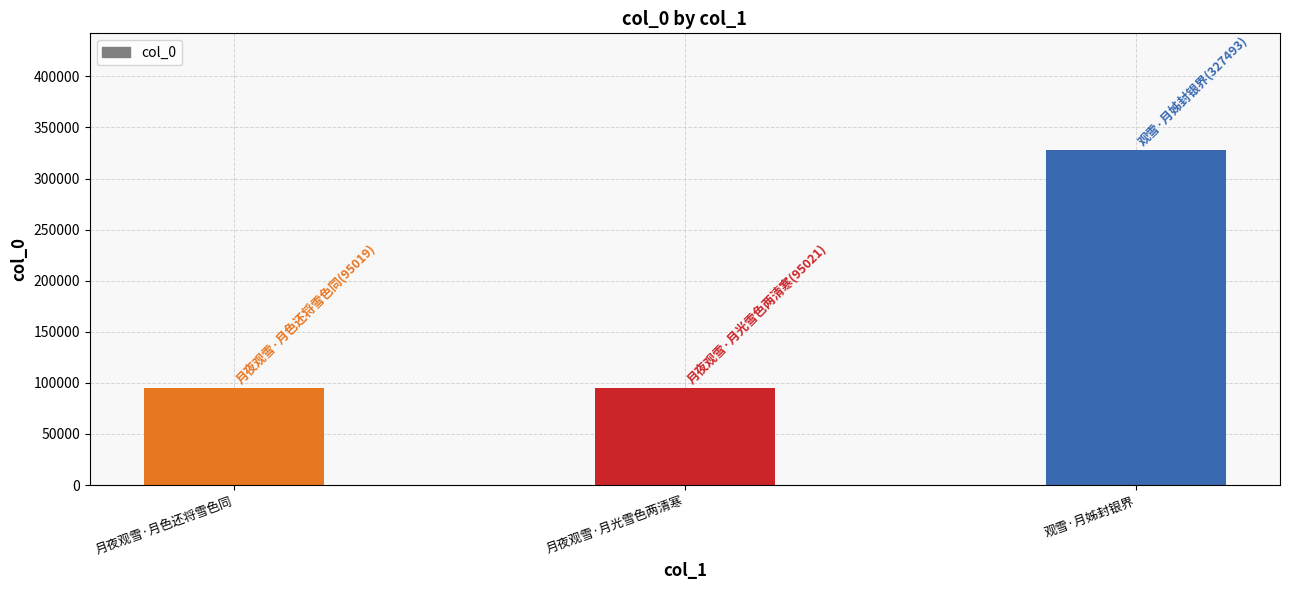

The value at 月夜观雪·月光雪色两清寒 is 64100. True or false?

False